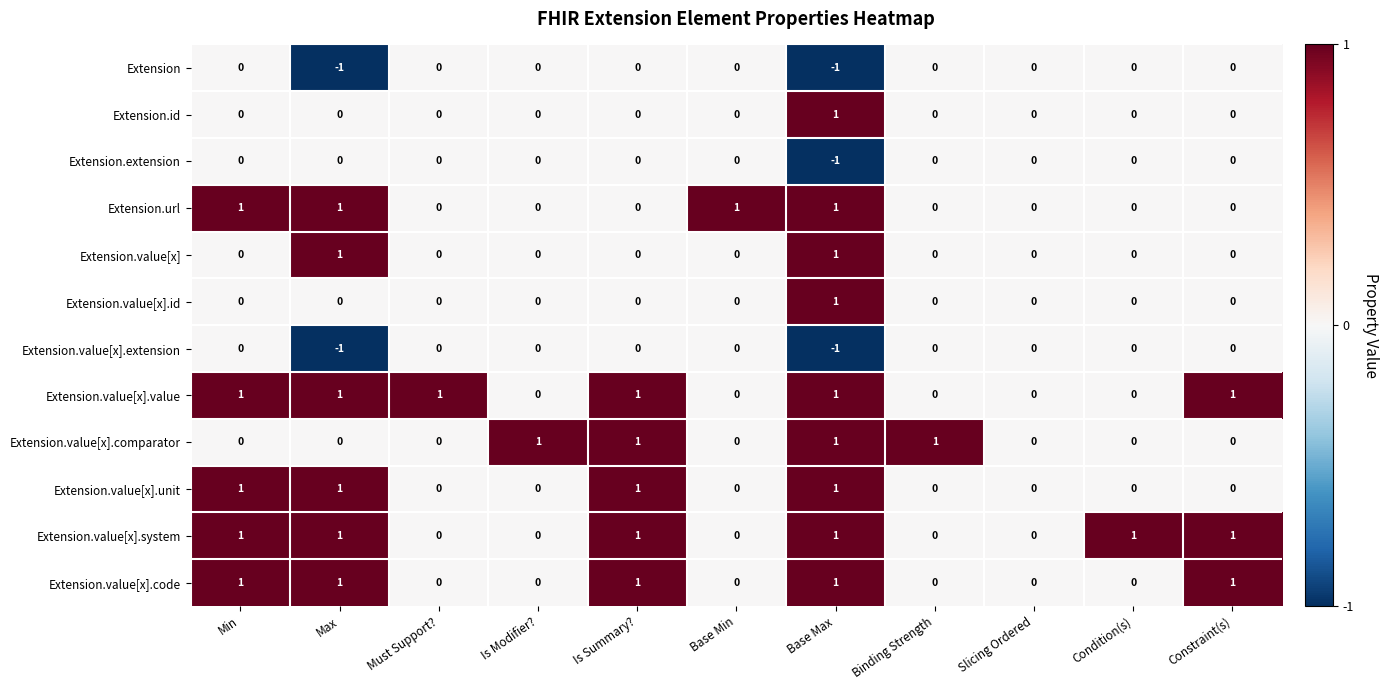

How many data points in Extension.value[x].id are above 0?

1